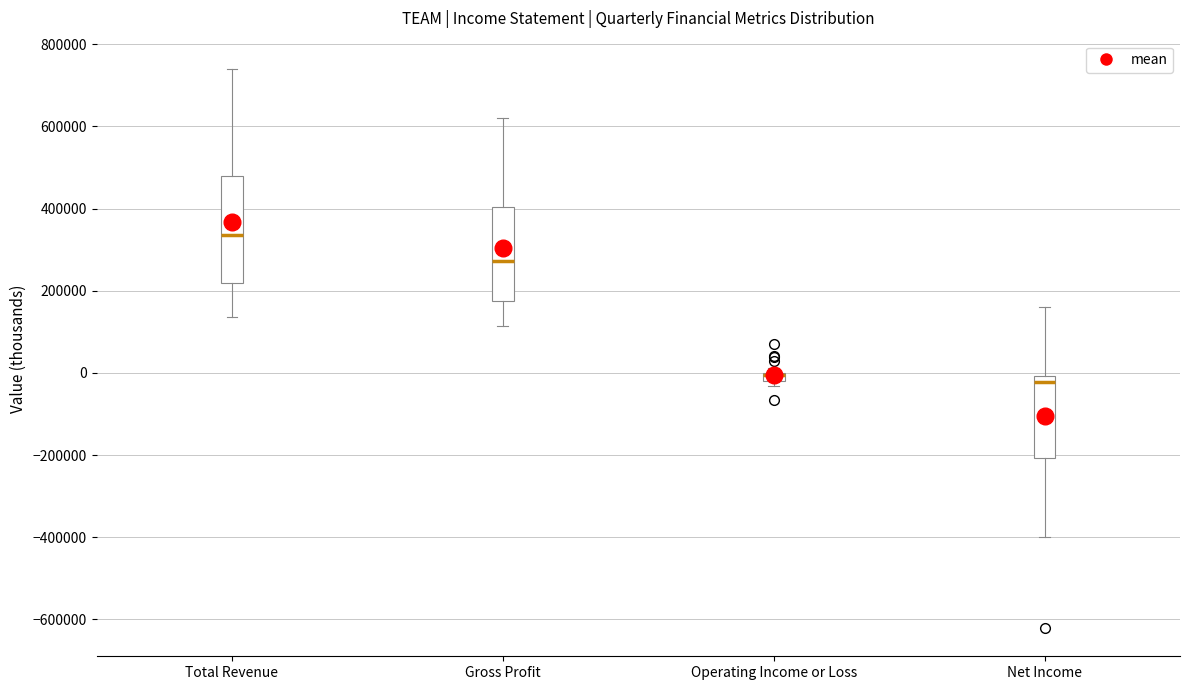

Where does the median line of the box for Total Revenue sit on the y-axis? The values are not printed on the chart, so give them approximately, as read against the axis.

340000